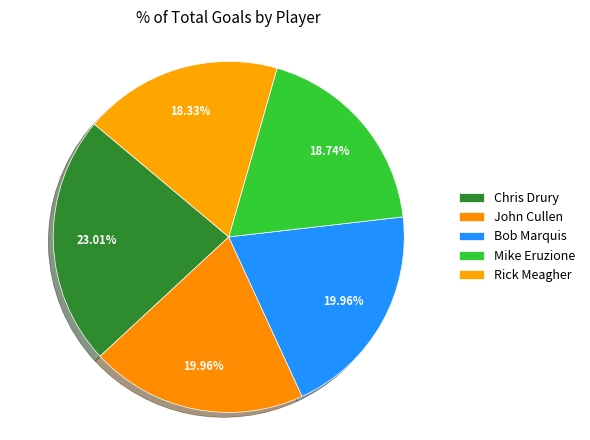

Count the number of slices in the pie.

5